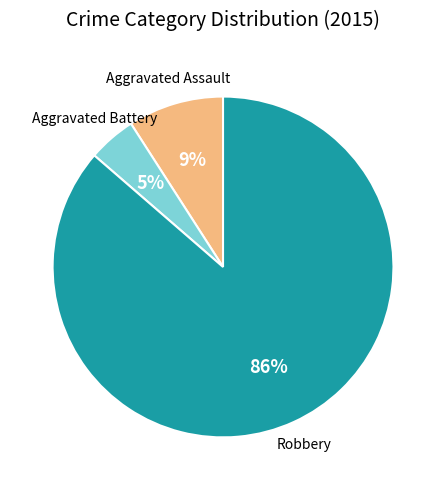

Is there a majority slice in this chart?

Yes